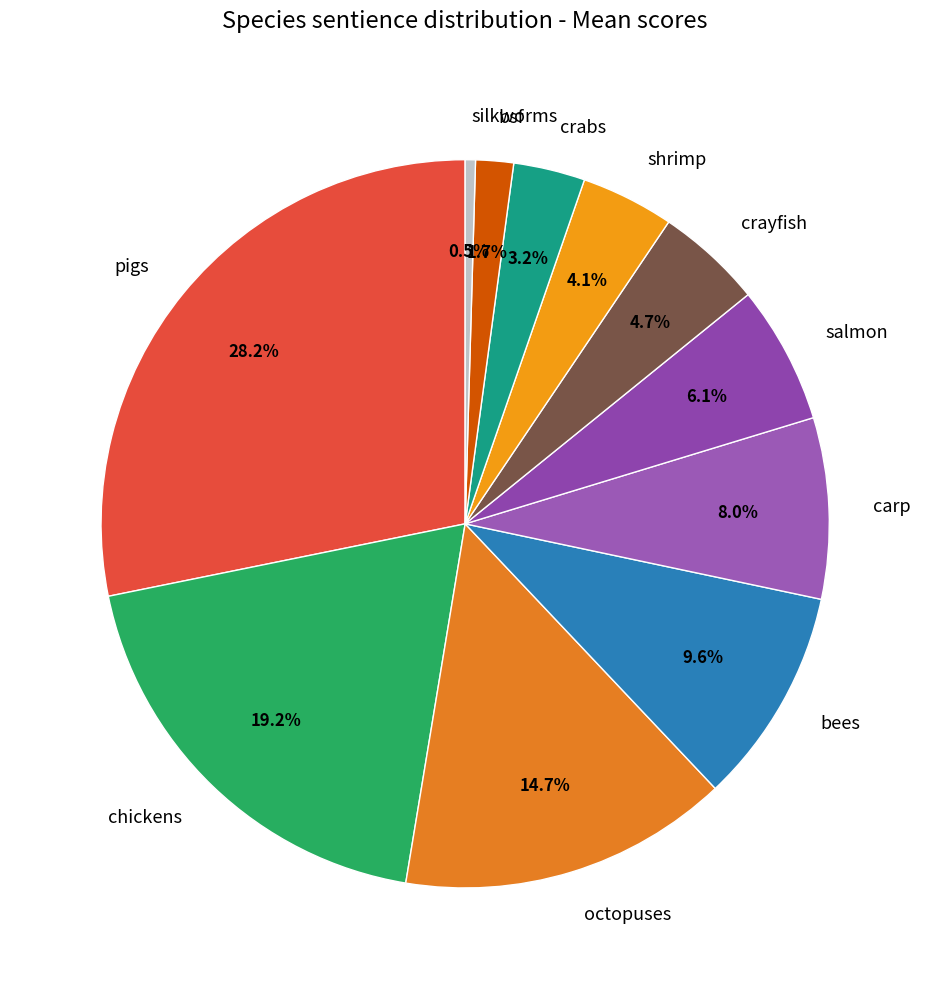

How many segments does this pie chart have?

11